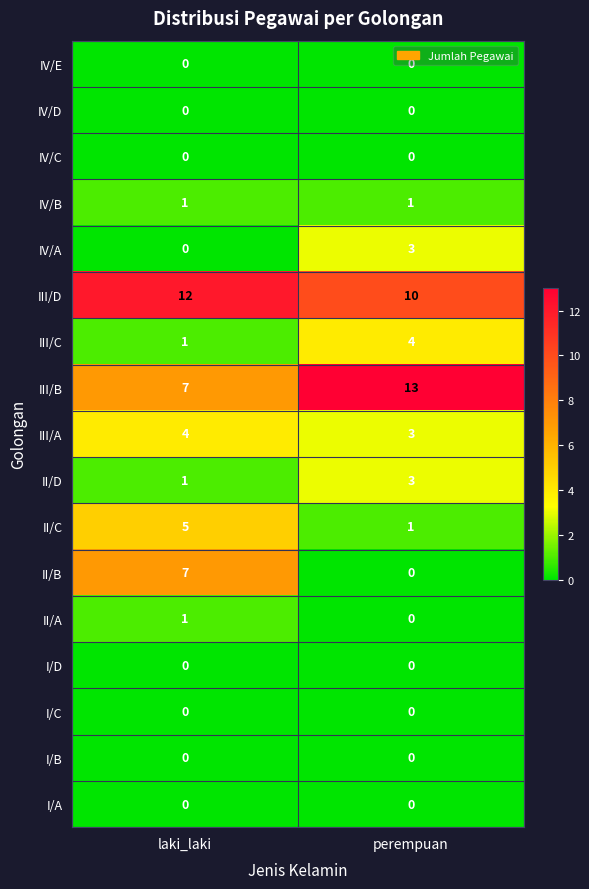

Is it true that III/A equals 7 at laki_laki?

False